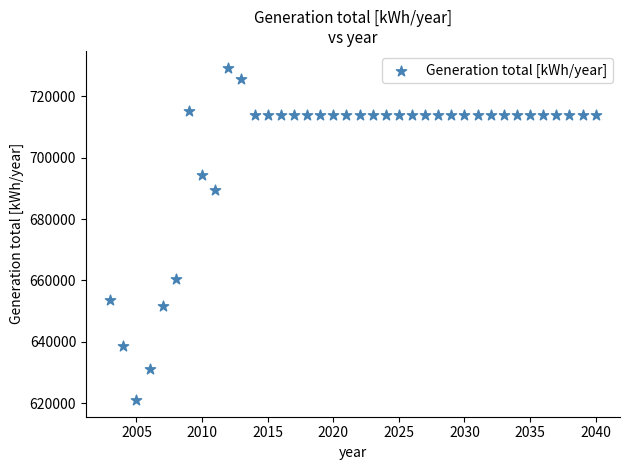

What is the range of Y values (max minus min)?

108274